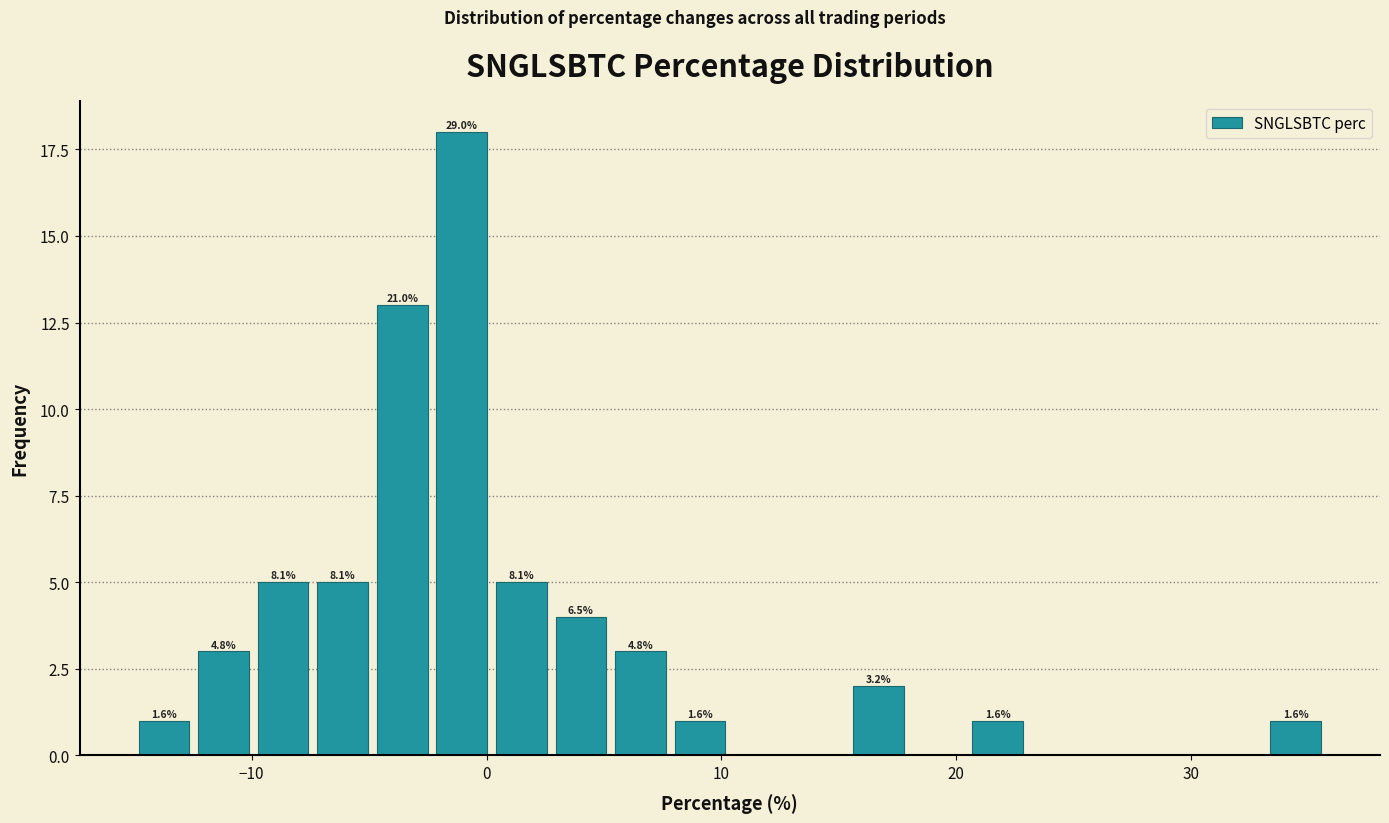

Read against the x-axis, roughly where is the centre of the tallest bar?

-1